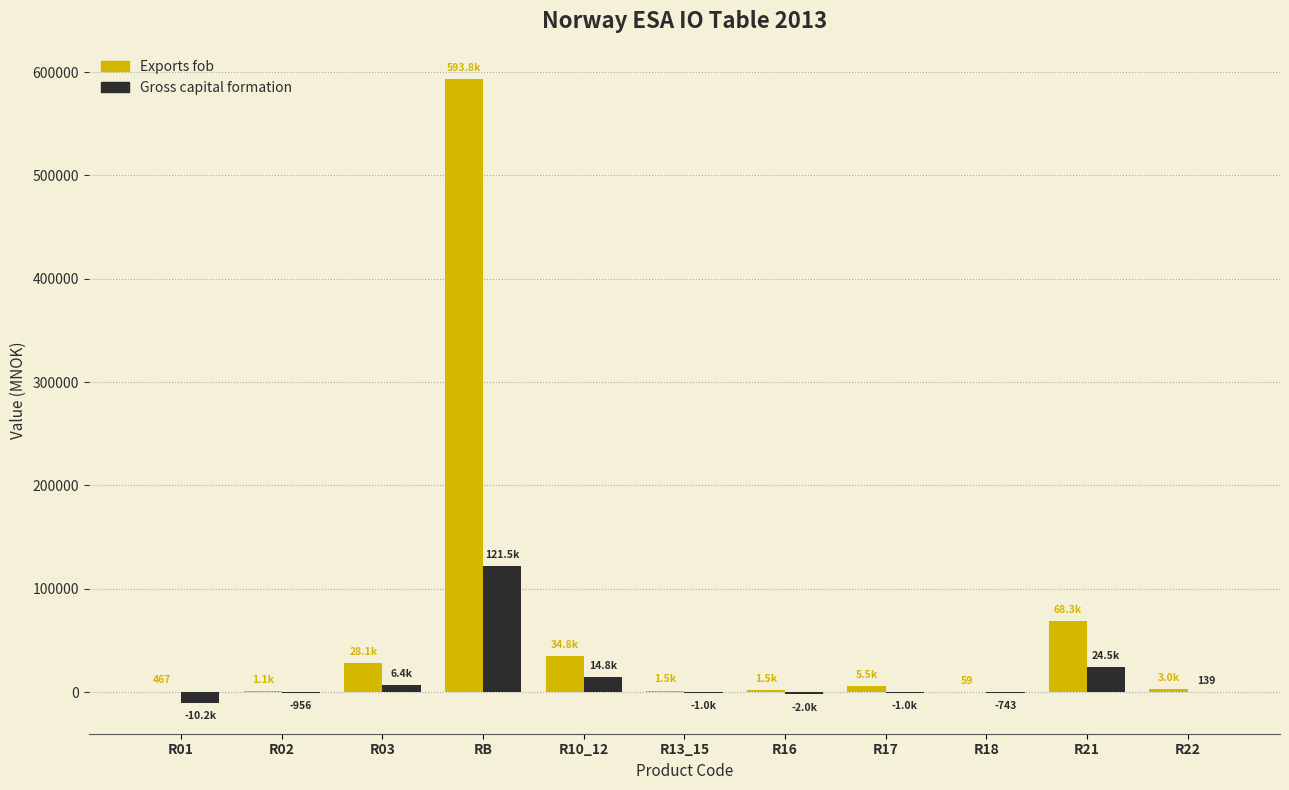

Between R02 and RB, which series saw the biggest shift?

Exports fob